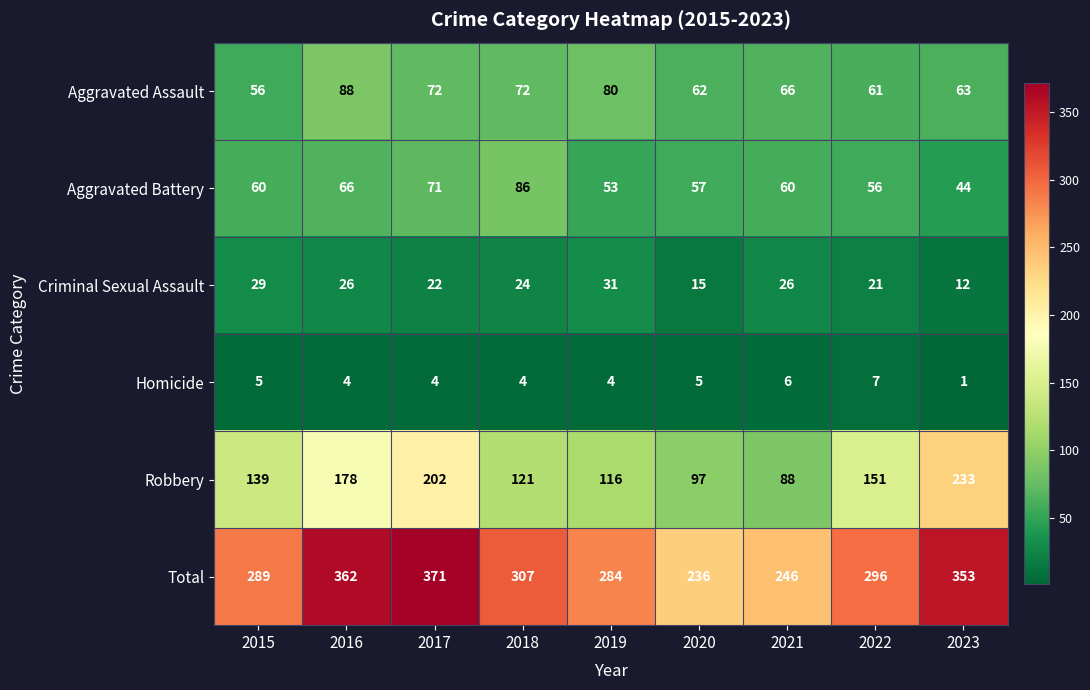

True or false: Homicide has a value of 4 at 2018.

True